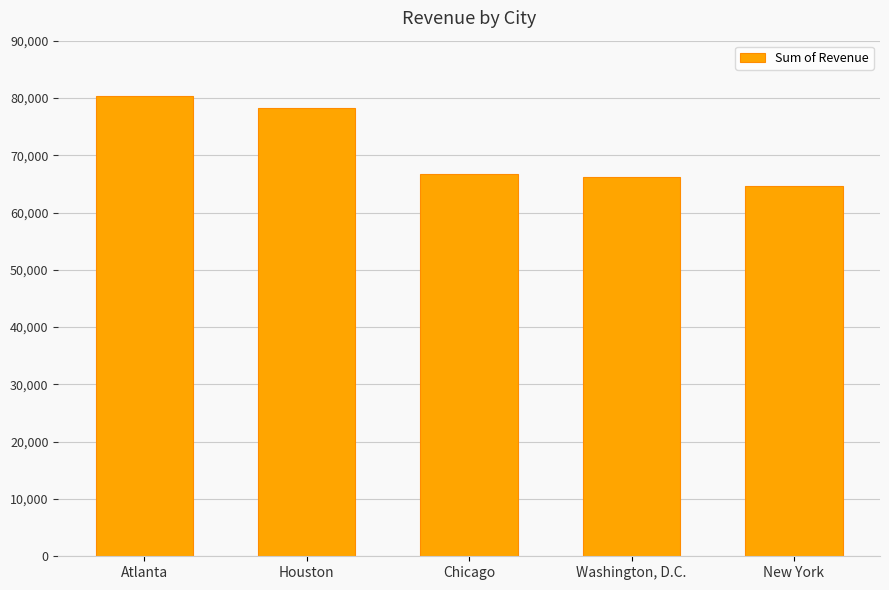

Read the value at Atlanta.

80268